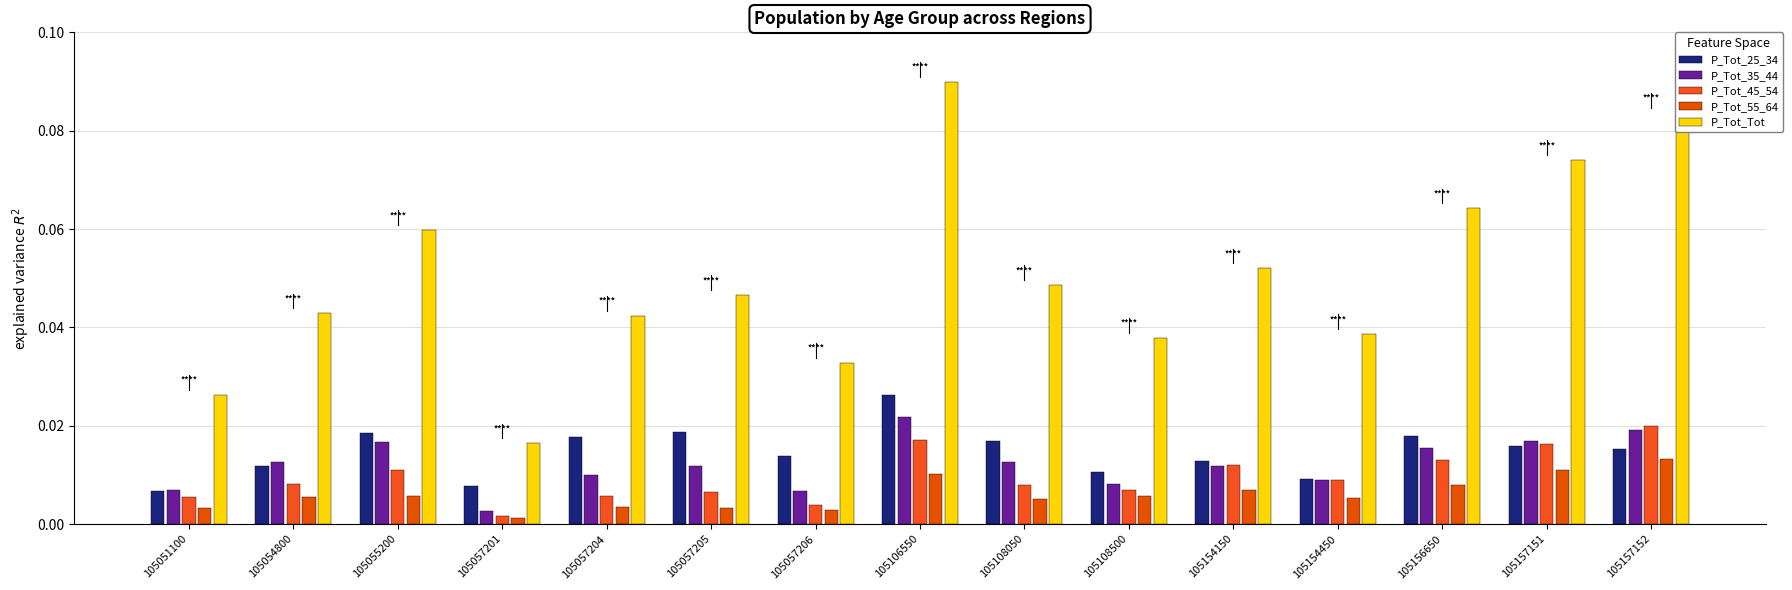

List the labels in order of P_Tot_25_34 value, smallest first.

105051100, 105057201, 105154450, 105108500, 105054800, 105154150, 105057206, 105157152, 105157151, 105108050, 105057204, 105156650, 105055200, 105057205, 105106550